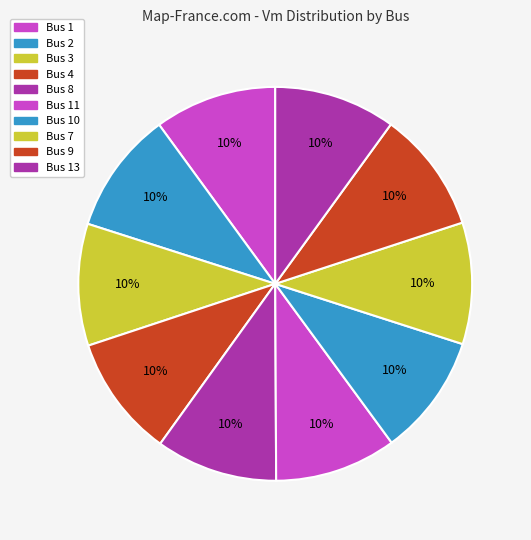

How many segments does this pie chart have?

10